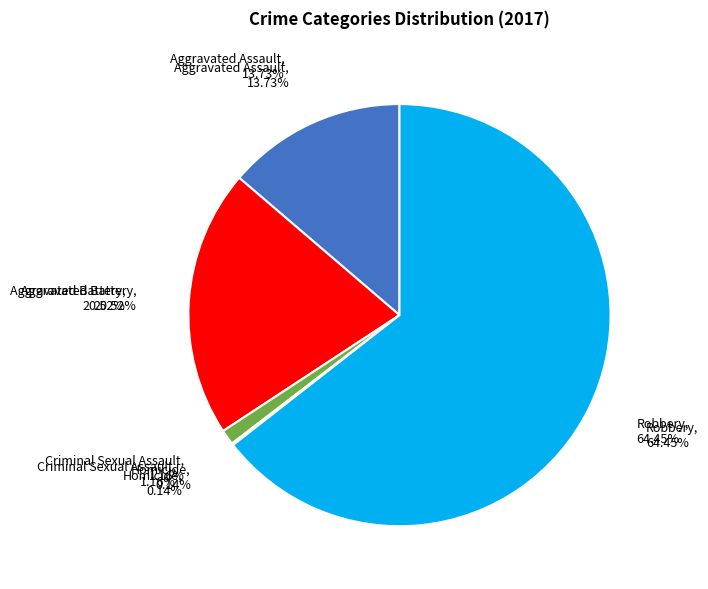

Does any single category account for the majority?

Yes